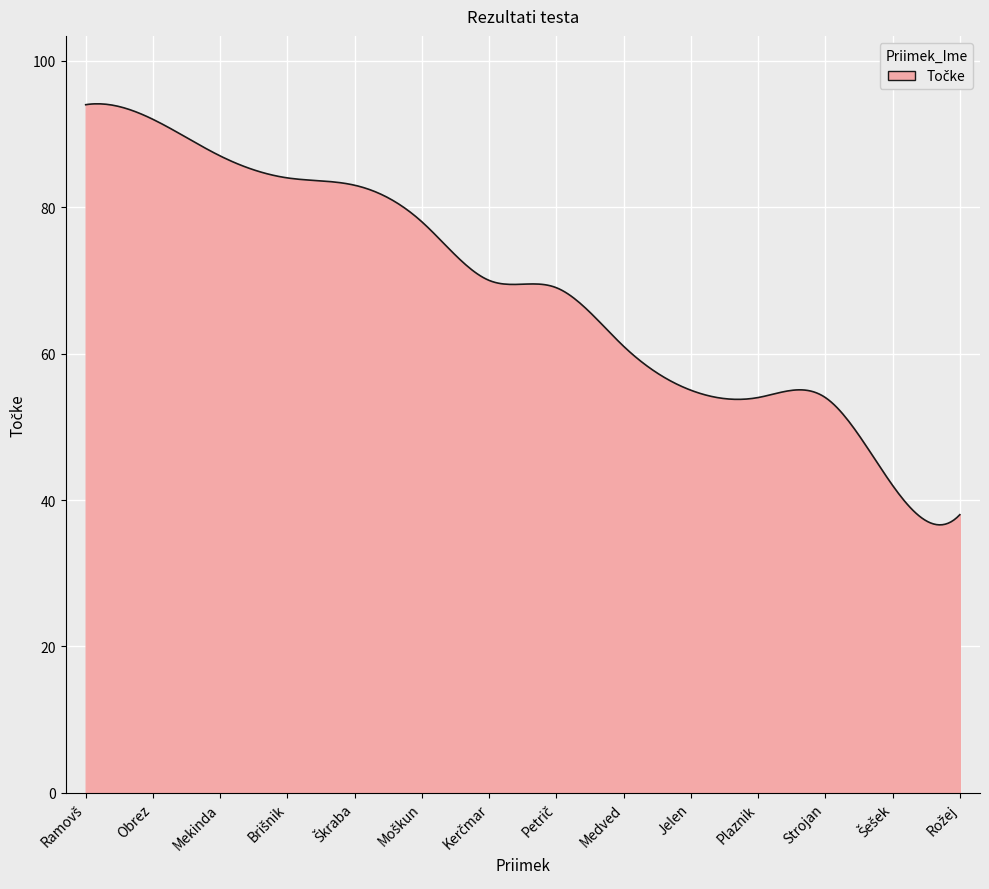

What is the maximum value shown in the chart?

94.1